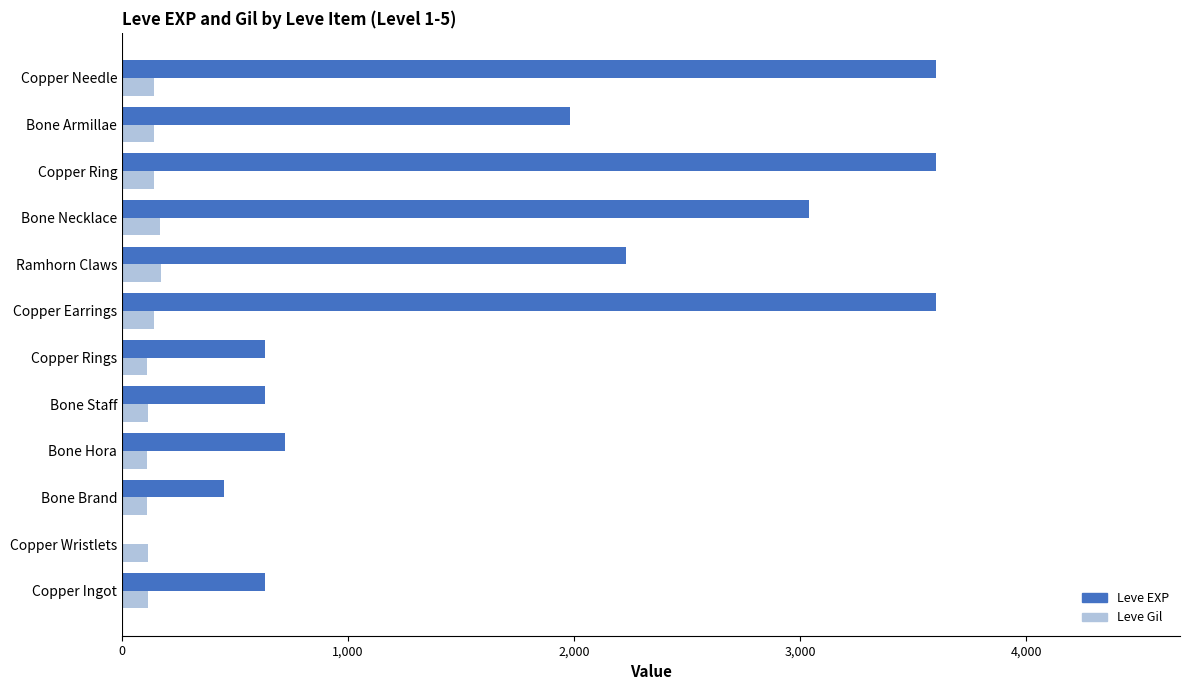

What is the sum of all Leve Gil values?

1574